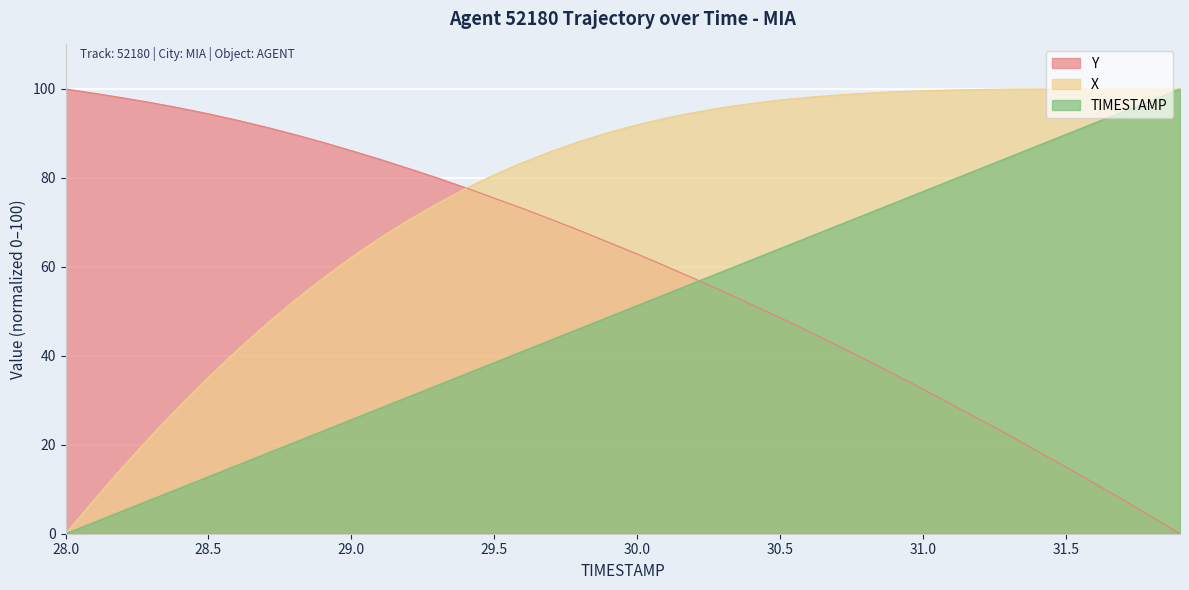

What is the label of the 25th point from the right?

29.5